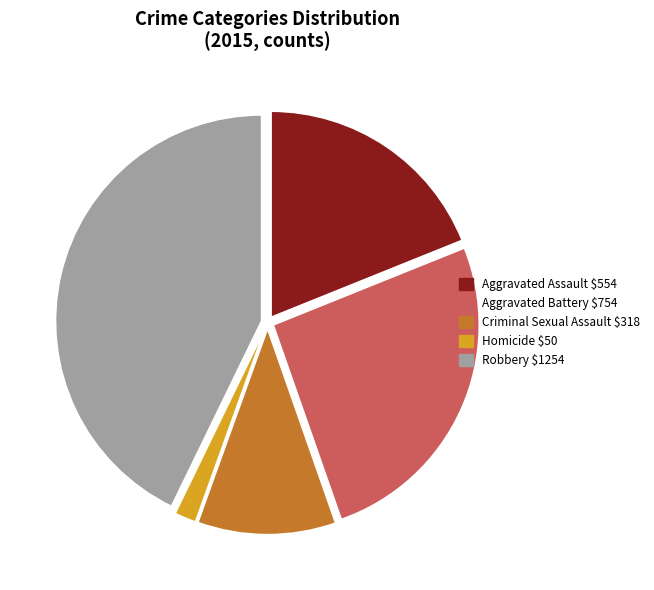

Rank the categories by value from highest to lowest.

Robbery, Aggravated Battery, Aggravated Assault, Criminal Sexual Assault, Homicide